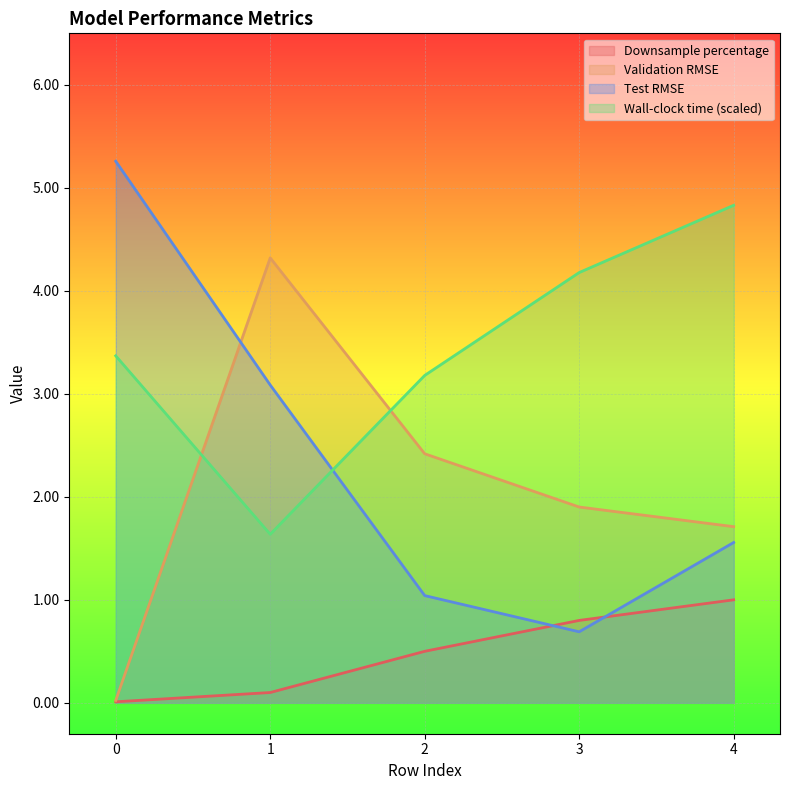

What is the difference between the maximum and minimum values in the Wall-clock time (scaled) series?

3.2